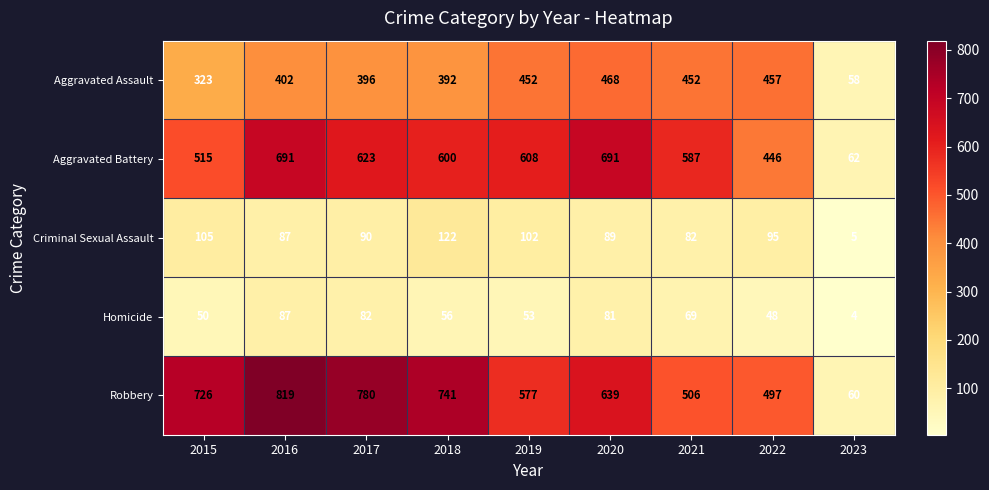

What is the greatest value displayed?

819